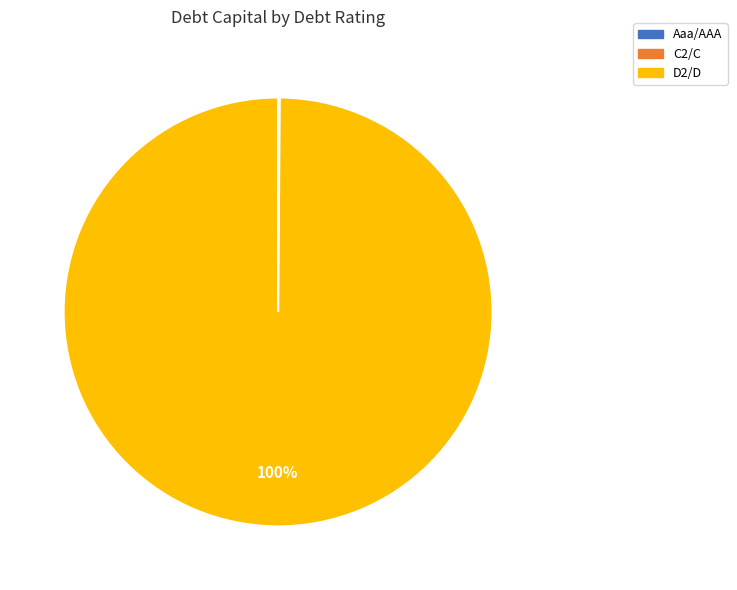

Which category has the biggest portion of the pie?

D2/D